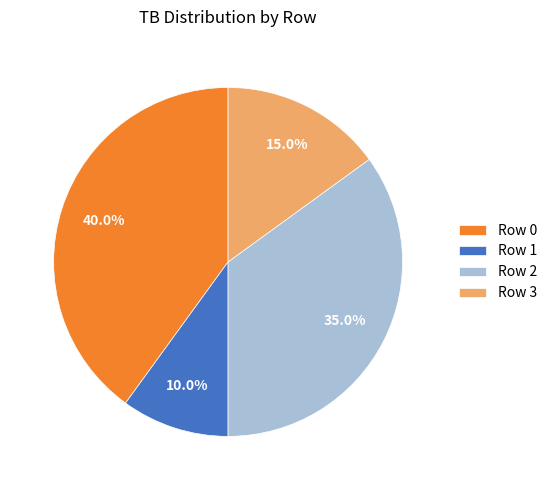

Which category has the biggest portion of the pie?

Row 0